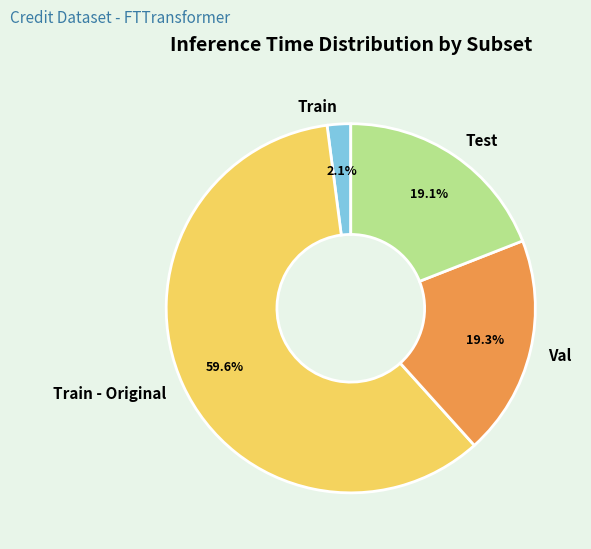

How much of the chart is everything except Train?

97.9%